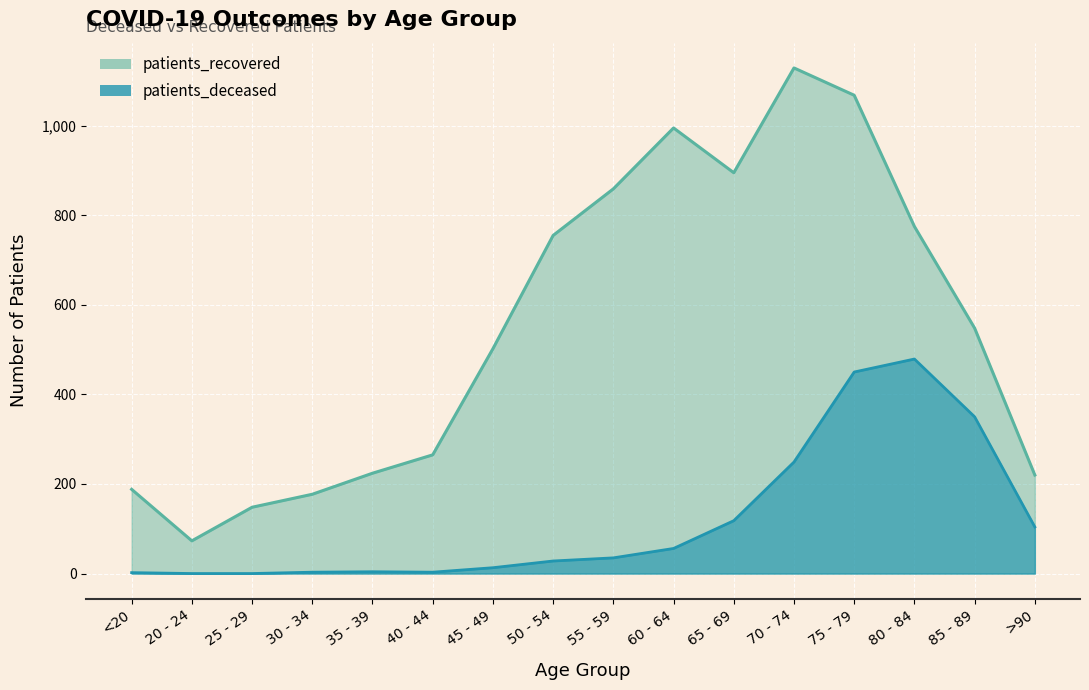

At which label does patients_recovered reach its minimum?

20 - 24